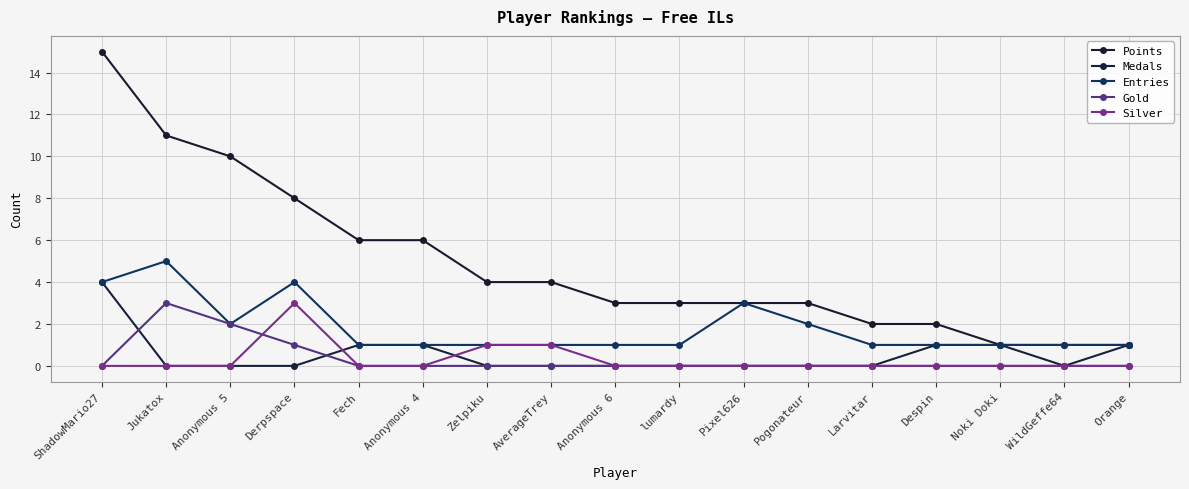

What is the label of the 9th point from the left?

Anonymous 6